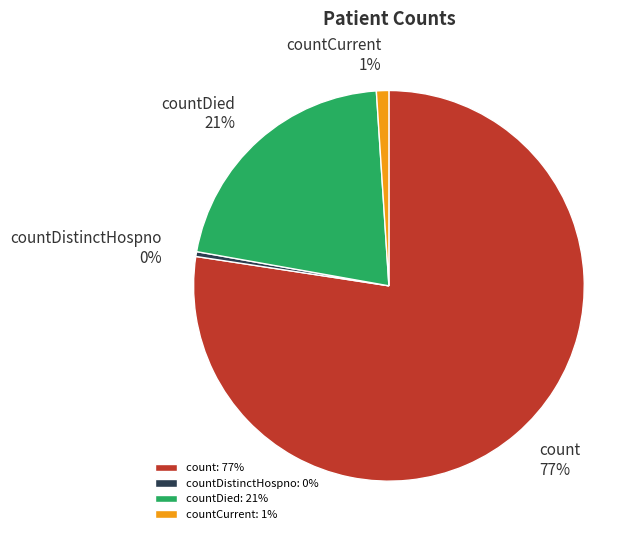

Is there any slice that represents more than half of the pie?

Yes